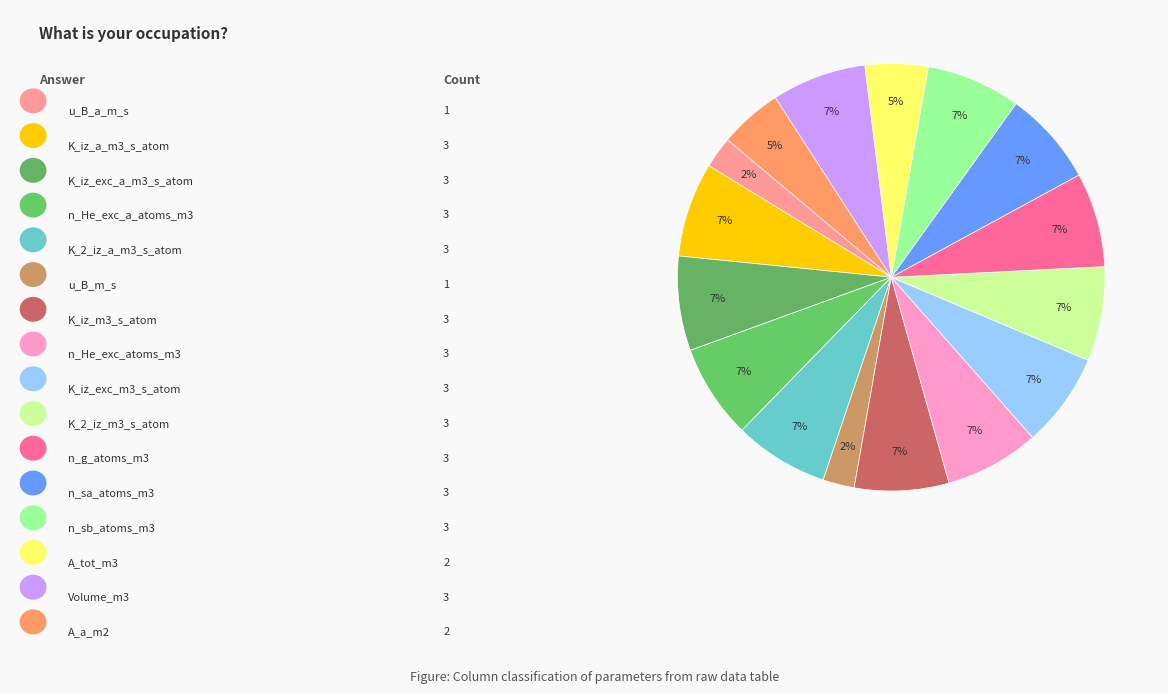

Count the number of slices in the pie.

16